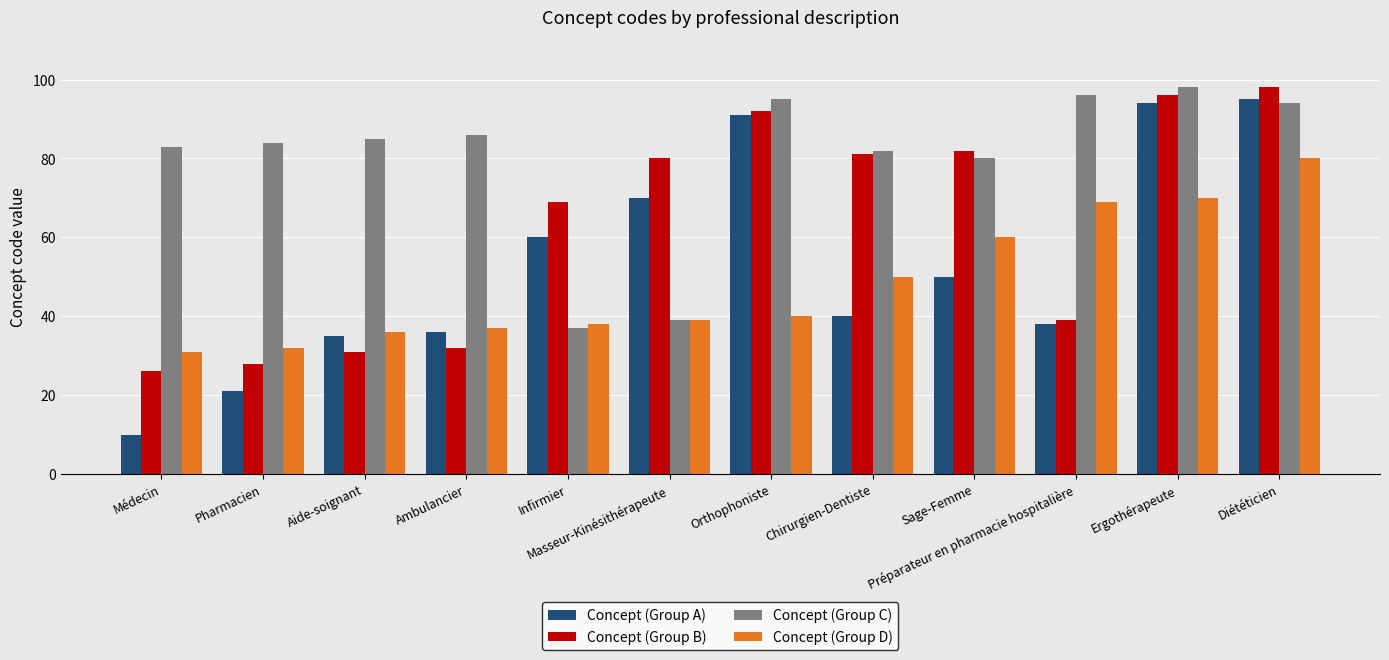

Reading left to right, list all the values displayed in this chart.

Concept (Group A): 10	21	35	36	60	70	91	40	50	38	94	95
Concept (Group B): 26	28	31	32	69	80	92	81	82	39	96	98
Concept (Group C): 83	84	85	86	37	39	95	82	80	96	98	94
Concept (Group D): 31	32	36	37	38	39	40	50	60	69	70	80